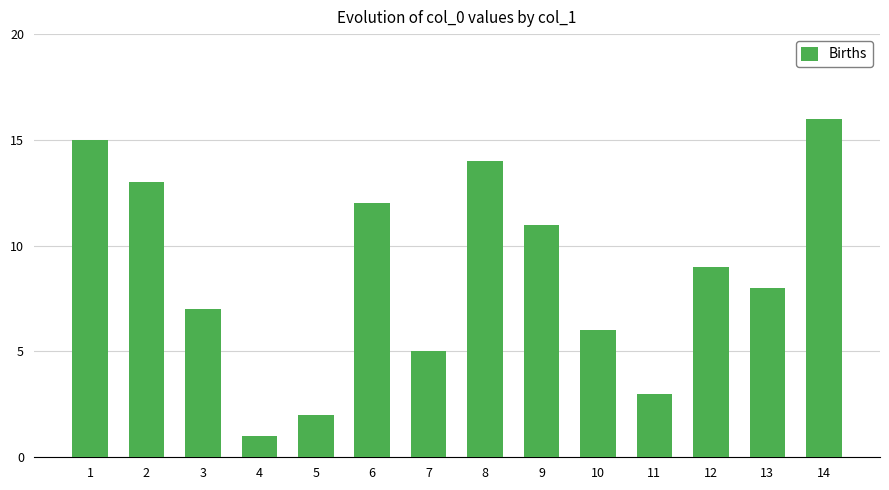

What is the value of the 14th bar from the left?

16